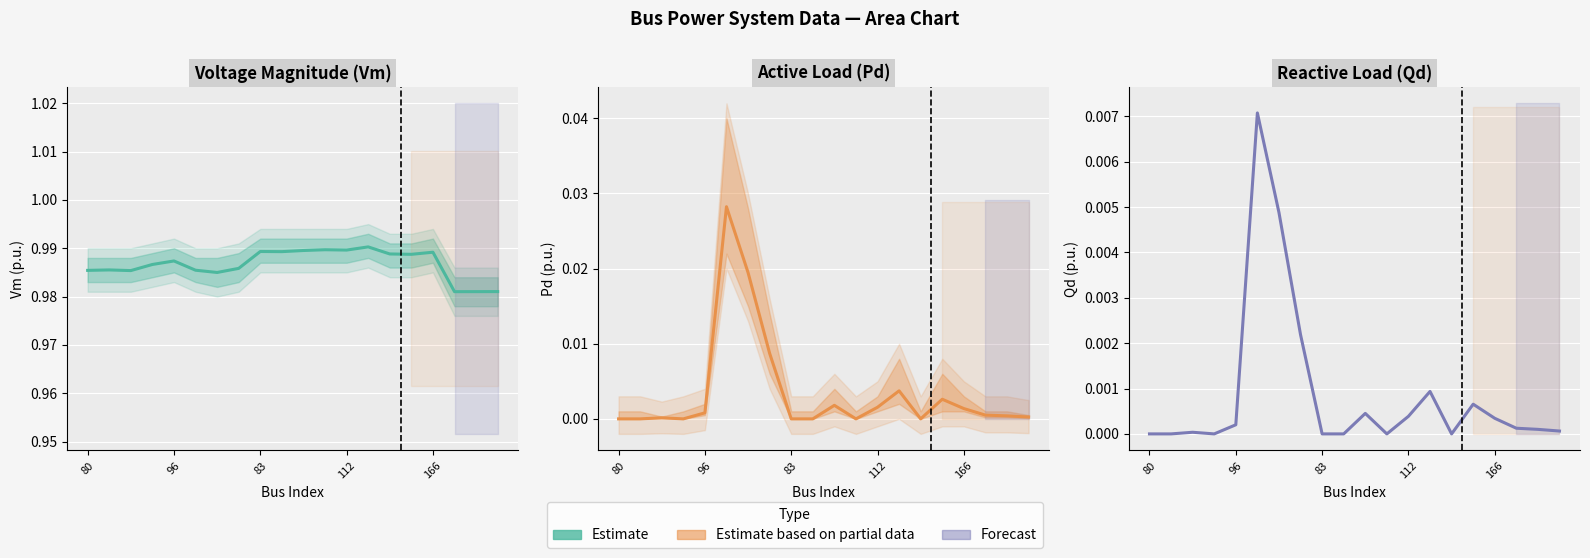

True or false: Reactive Load and Voltage Magnitude intersect in this chart.

False